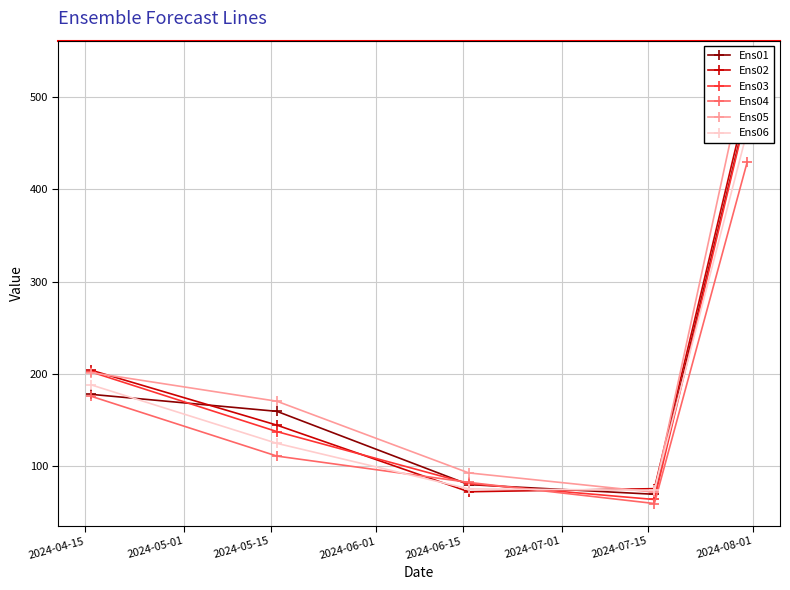

What is the value of the Ens04 point at the 4th from the left?

59.8